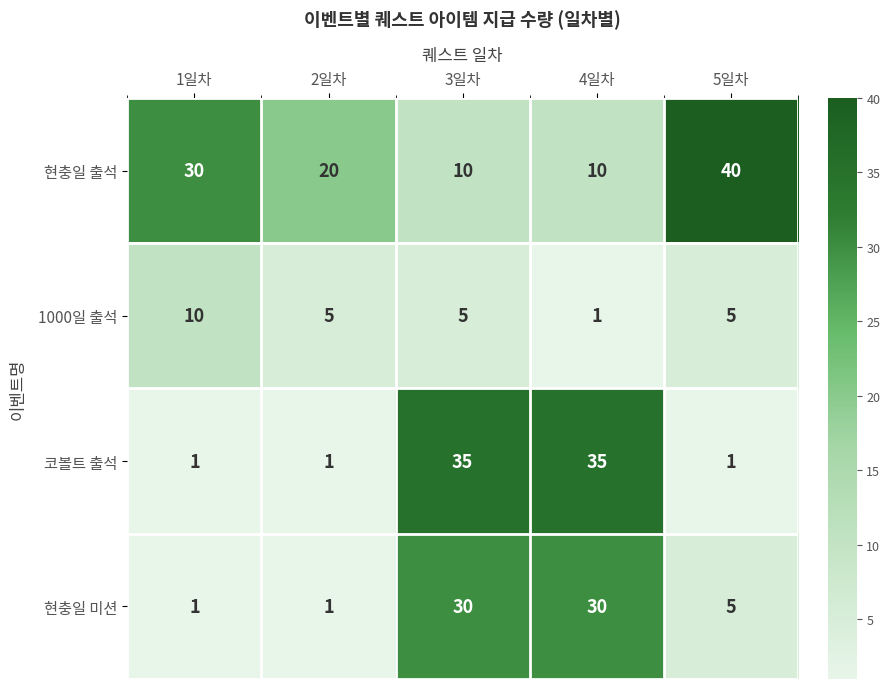

What is the sum of the 현충일 미션 values at 4일차 and 1일차?

31